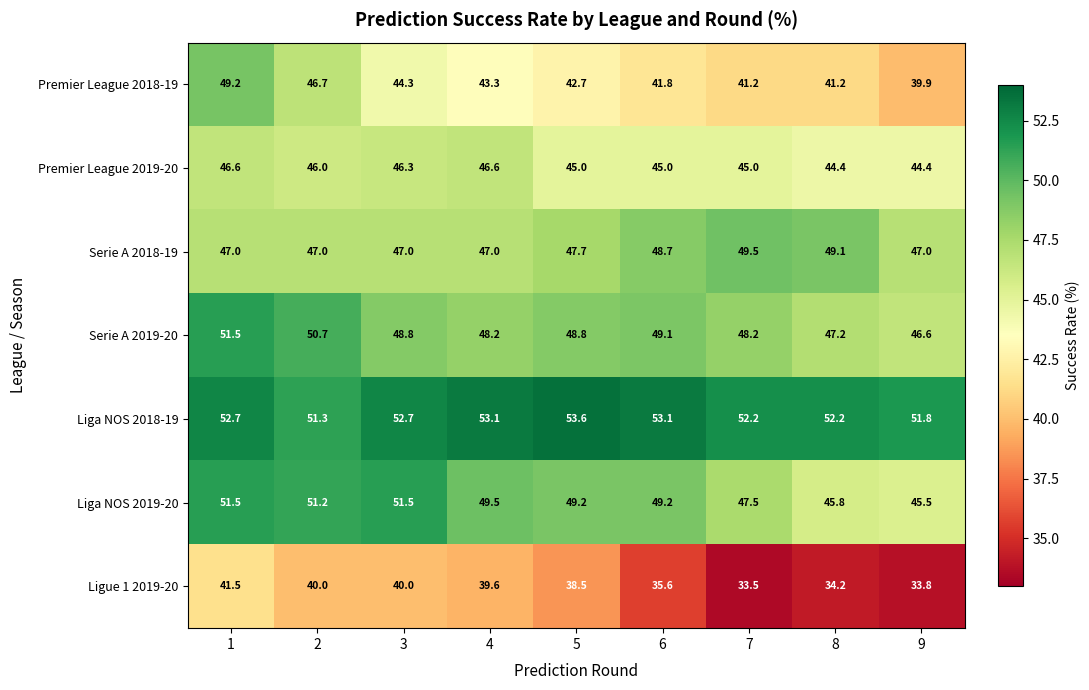

At 7, list the series in order from largest to smallest.

Liga NOS 2018-19, Serie A 2018-19, Serie A 2019-20, Liga NOS 2019-20, Premier League 2019-20, Premier League 2018-19, Ligue 1 2019-20